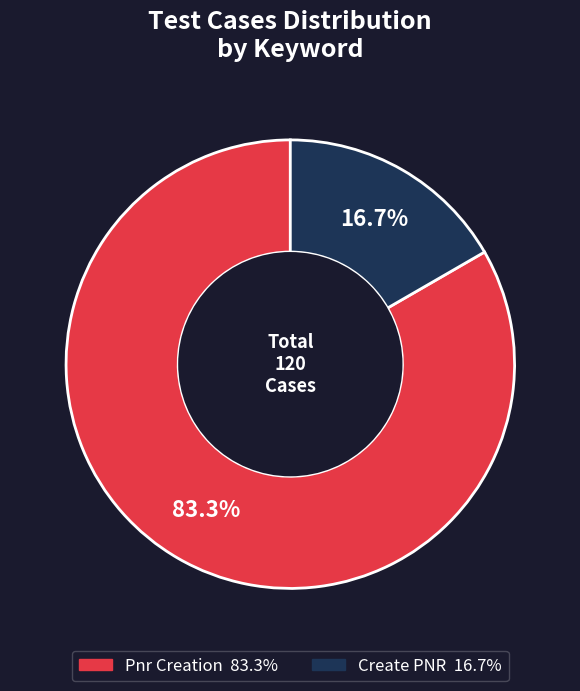

Does any single category account for the majority?

Yes